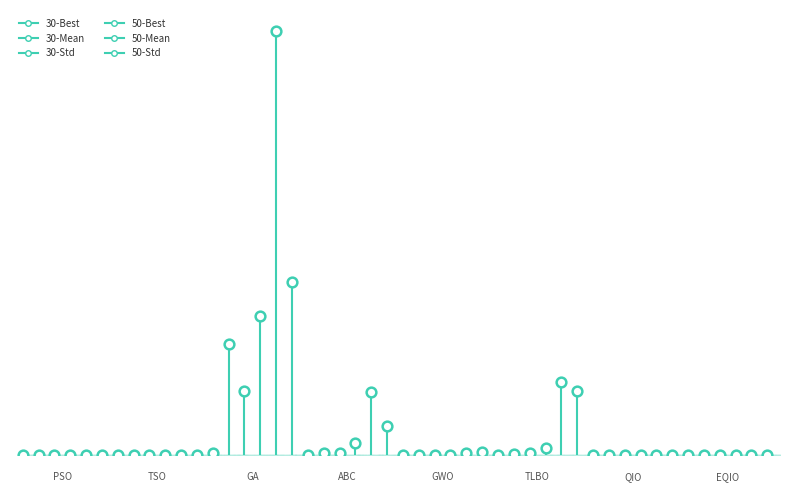

Rank the categories by 30-Best value from highest to lowest.

GA, ABC, TLBO, GWO, PSO, TSO, QIO, EQIO